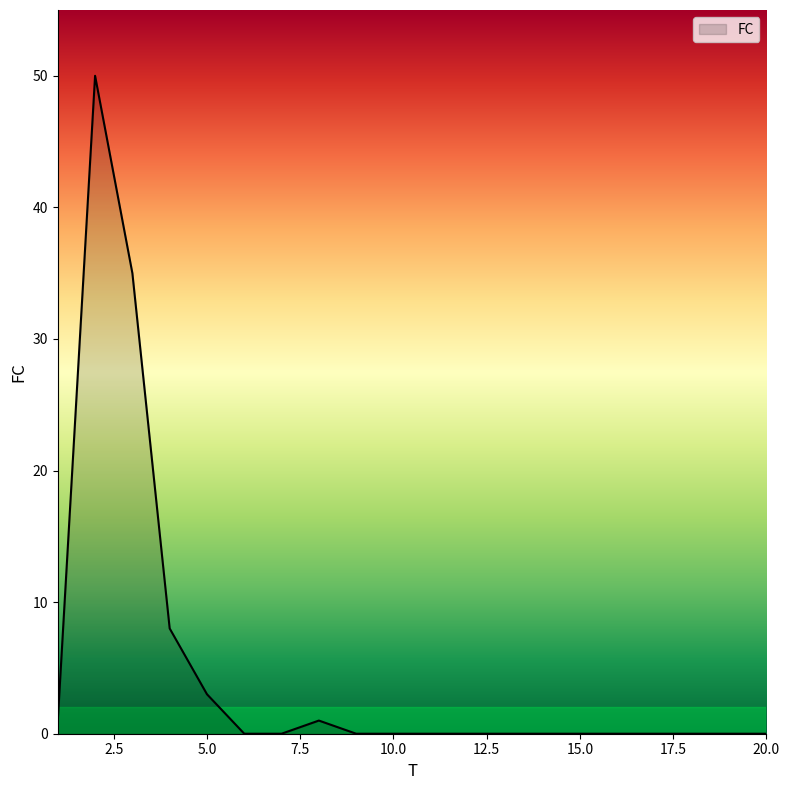

What is the greatest value displayed?

50